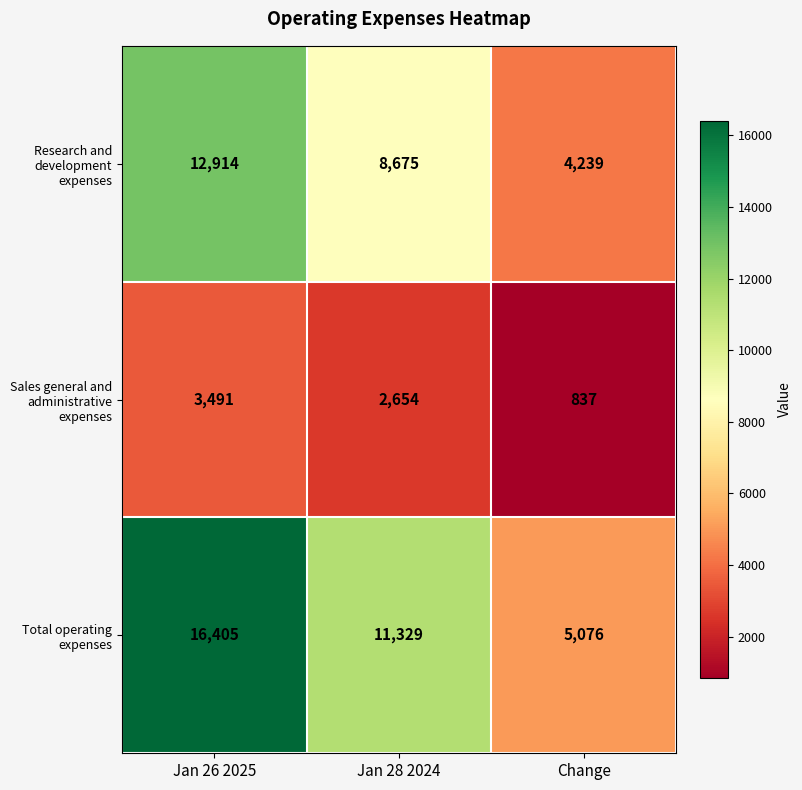

How many series are shown in this chart?

3